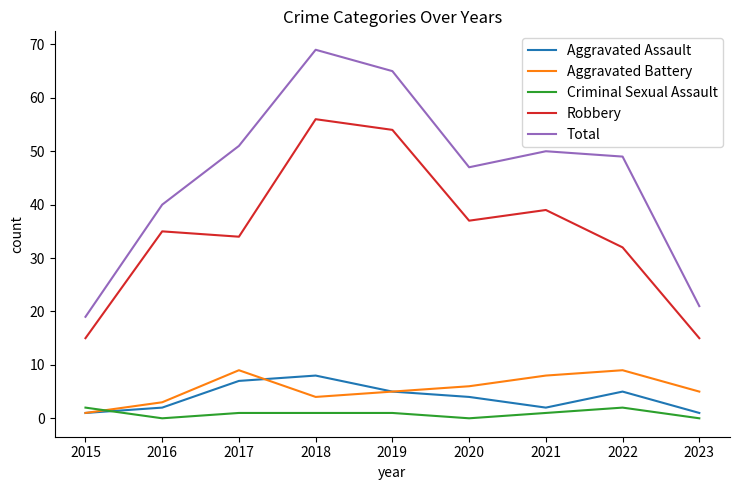

Rank the series by their maximum value, from highest to lowest.

Total, Robbery, Aggravated Battery, Aggravated Assault, Criminal Sexual Assault